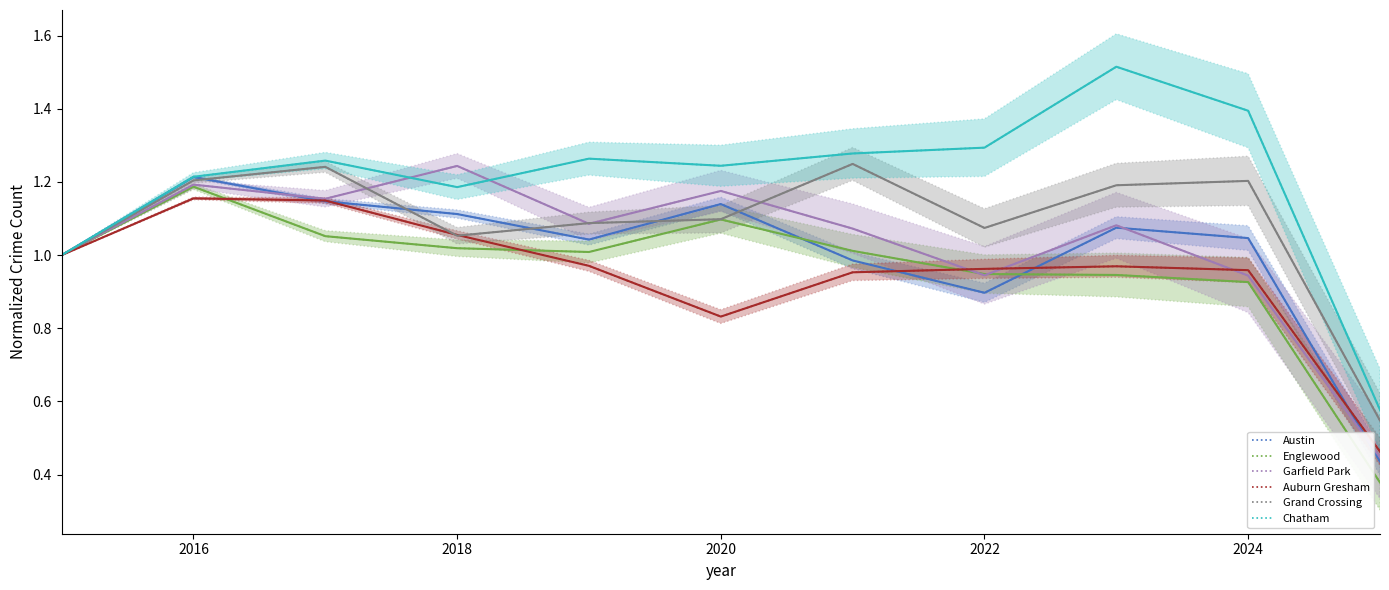

At which label does Englewood reach its peak?

2016